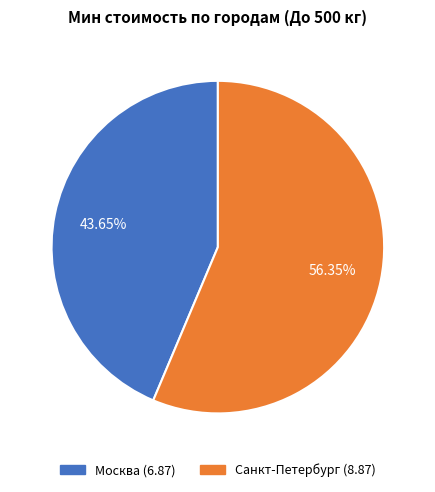

Rank the categories by value from highest to lowest.

Санкт-Петербург, Москва